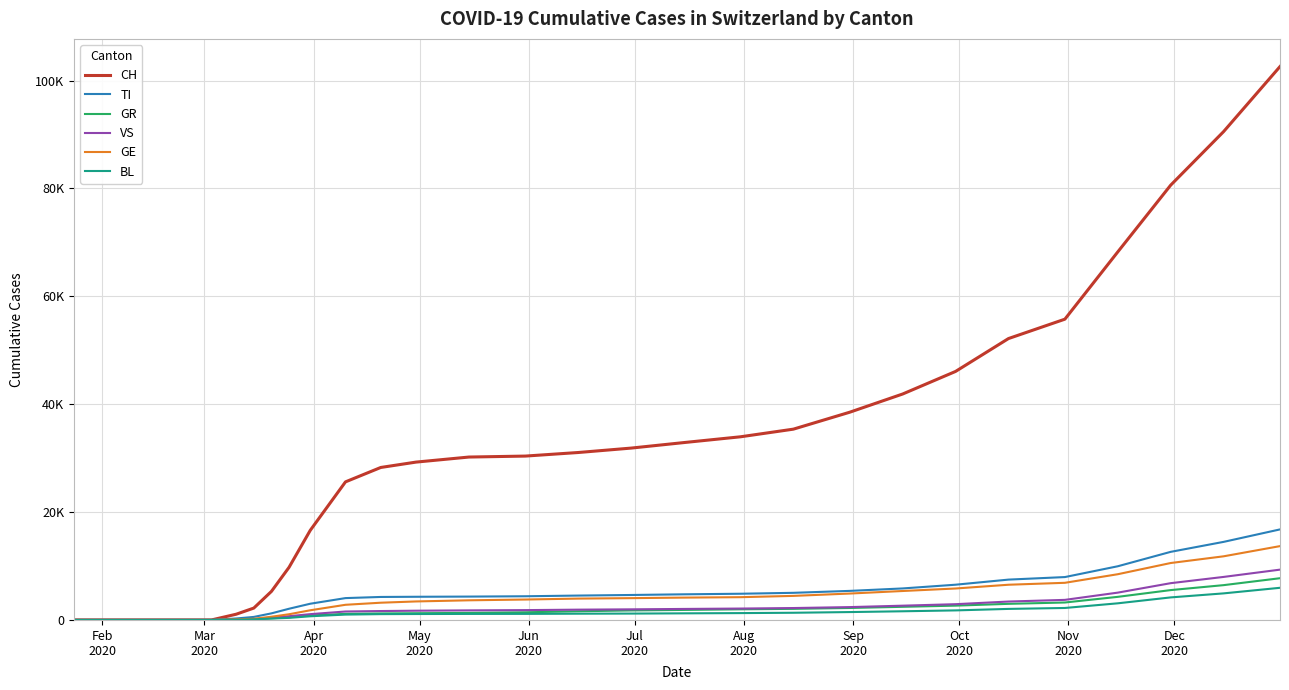

Is this an area chart (filled region under the line)?

No